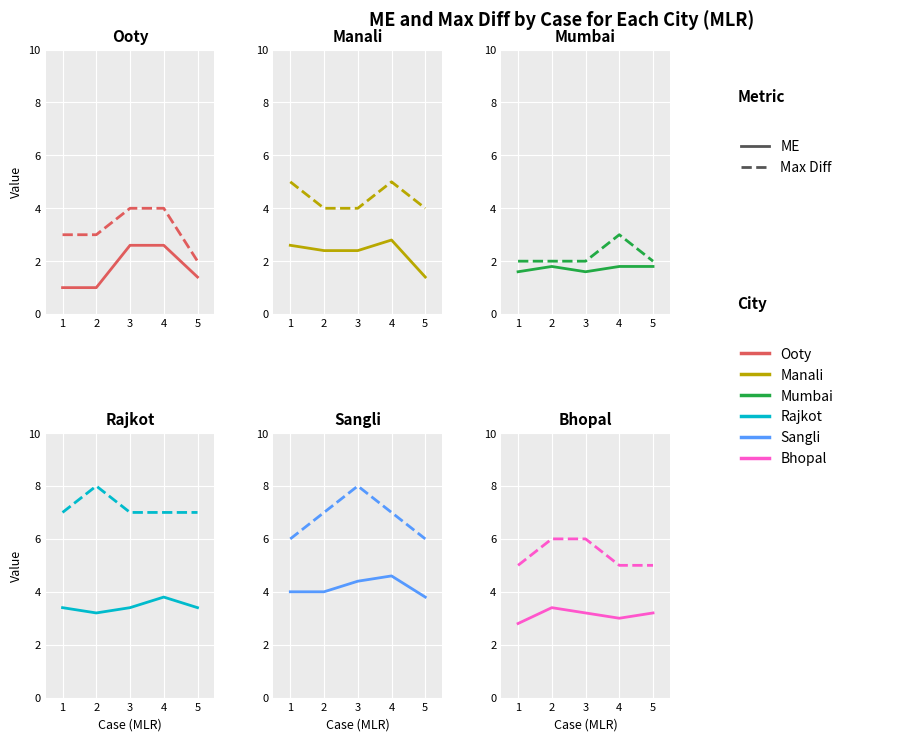

At which label does Max Diff reach its minimum?

1